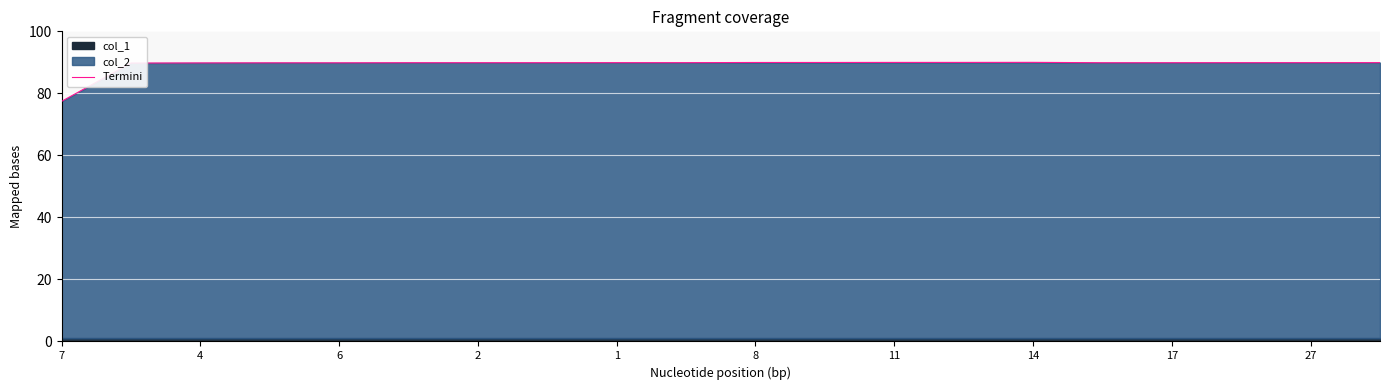

What is the maximum value for Termini?

90.0